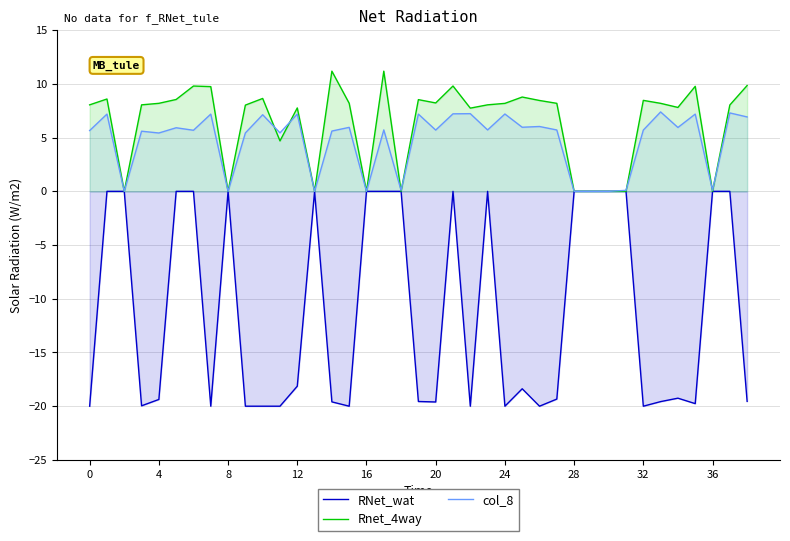

Rank the series at 30 from highest to lowest value.

RNet_wat, Rnet_4way, col_8